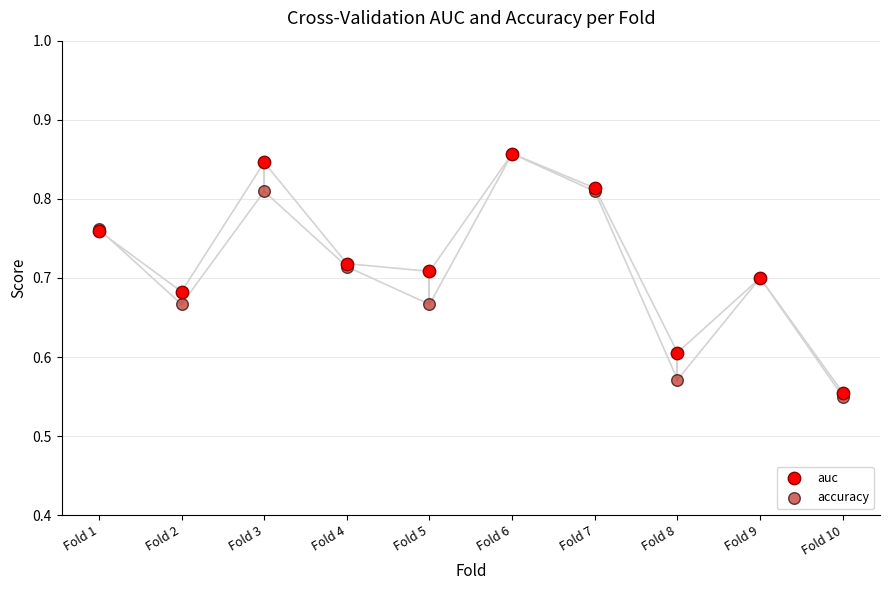

What are all the series names shown in the legend?

auc, accuracy